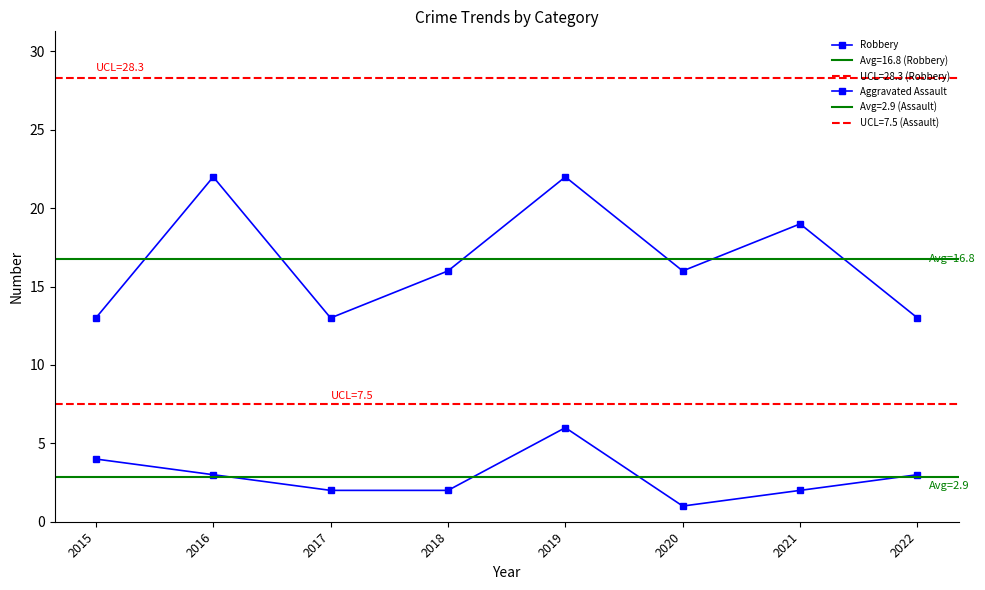

How many Aggravated Assault values are between 2 and 4?

6